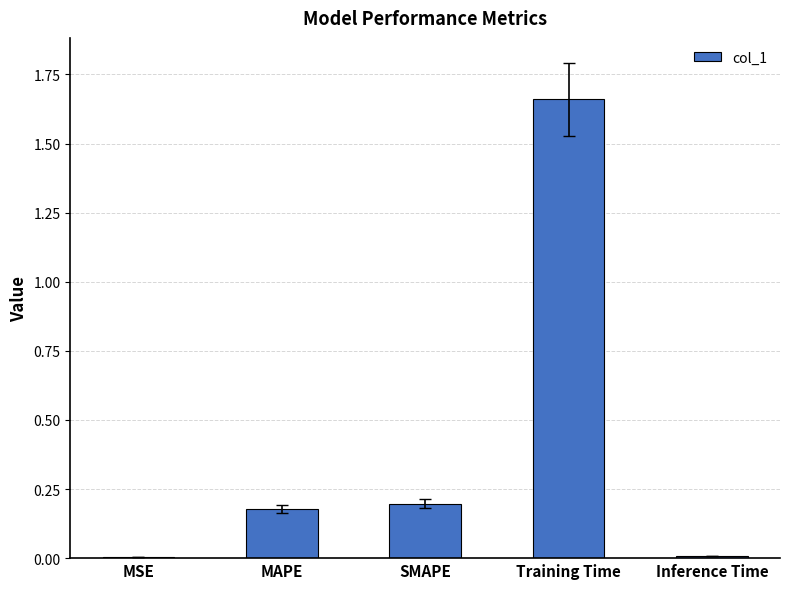

True or false: the data shows 0.3 at MAPE.

False